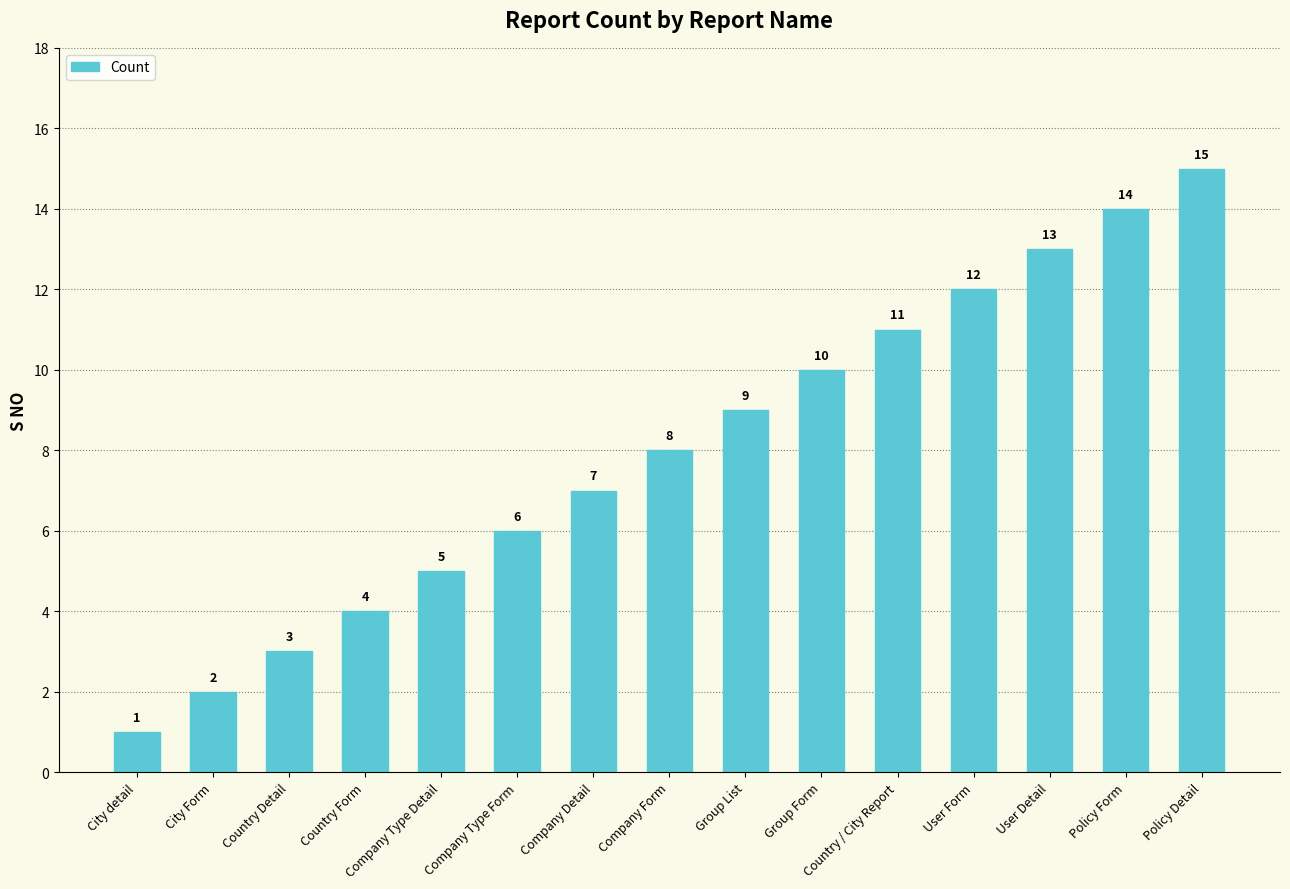

Reading right to left, list all the values displayed in this chart.

15	14	13	12	11	10	9	8	7	6	5	4	3	2	1